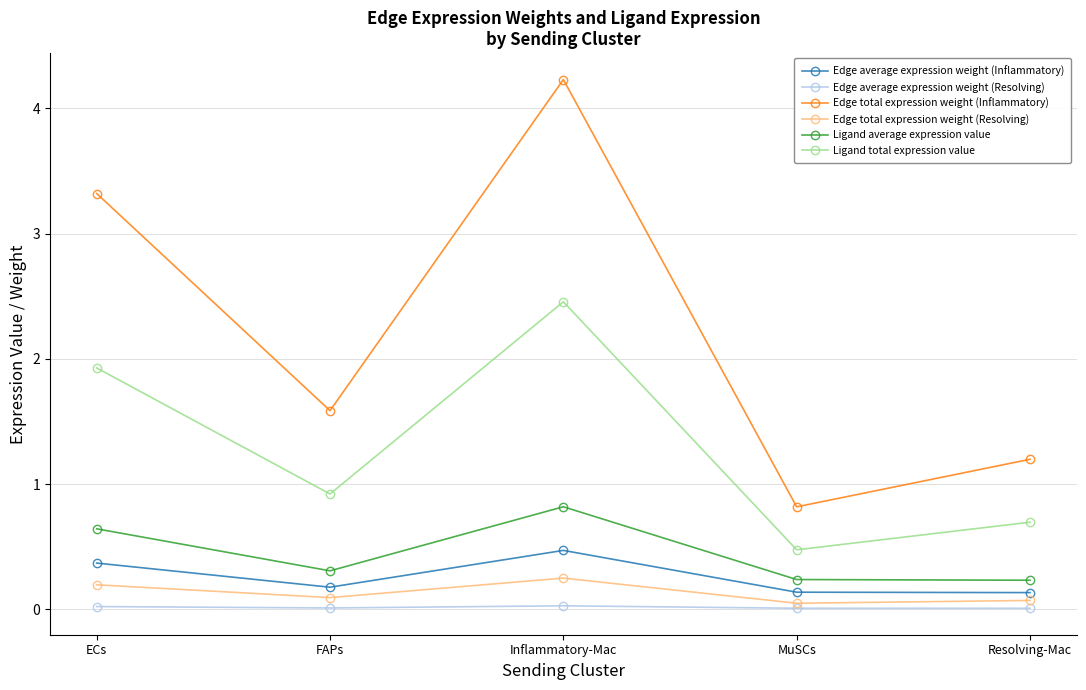

What is the label of the 2nd point from the left?

FAPs